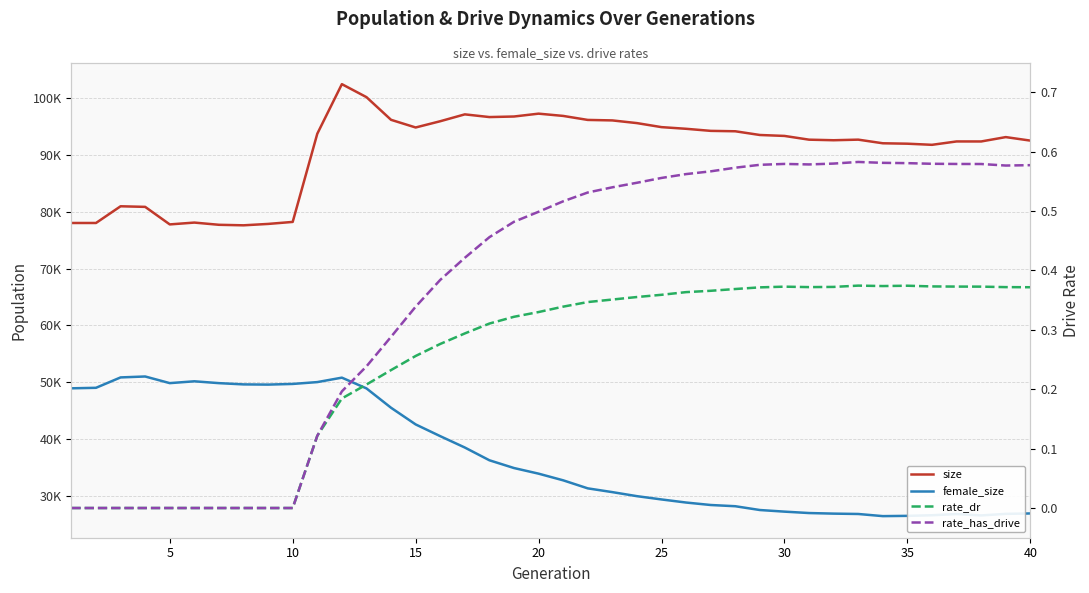

The value of female_size at 5 is 86708.3. True or false?

False